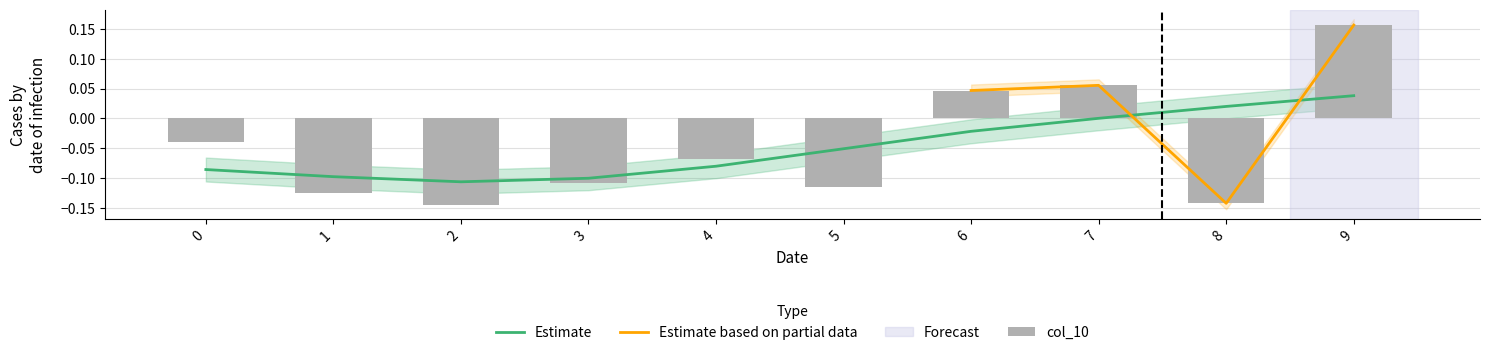

Are the bars grouped side by side (vs. stacked)?

No